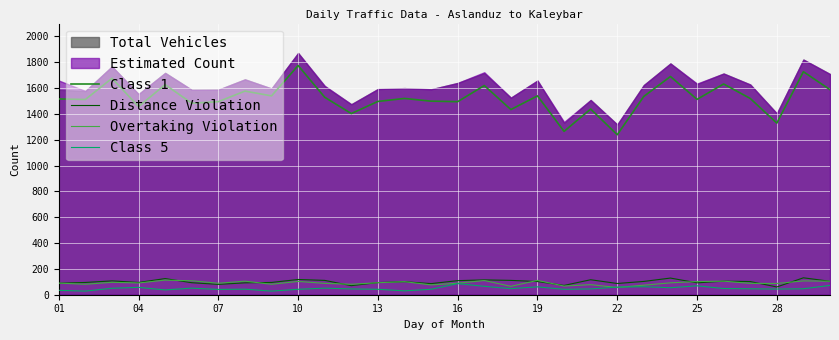

Which series has the largest range (max minus min)?

Class 1